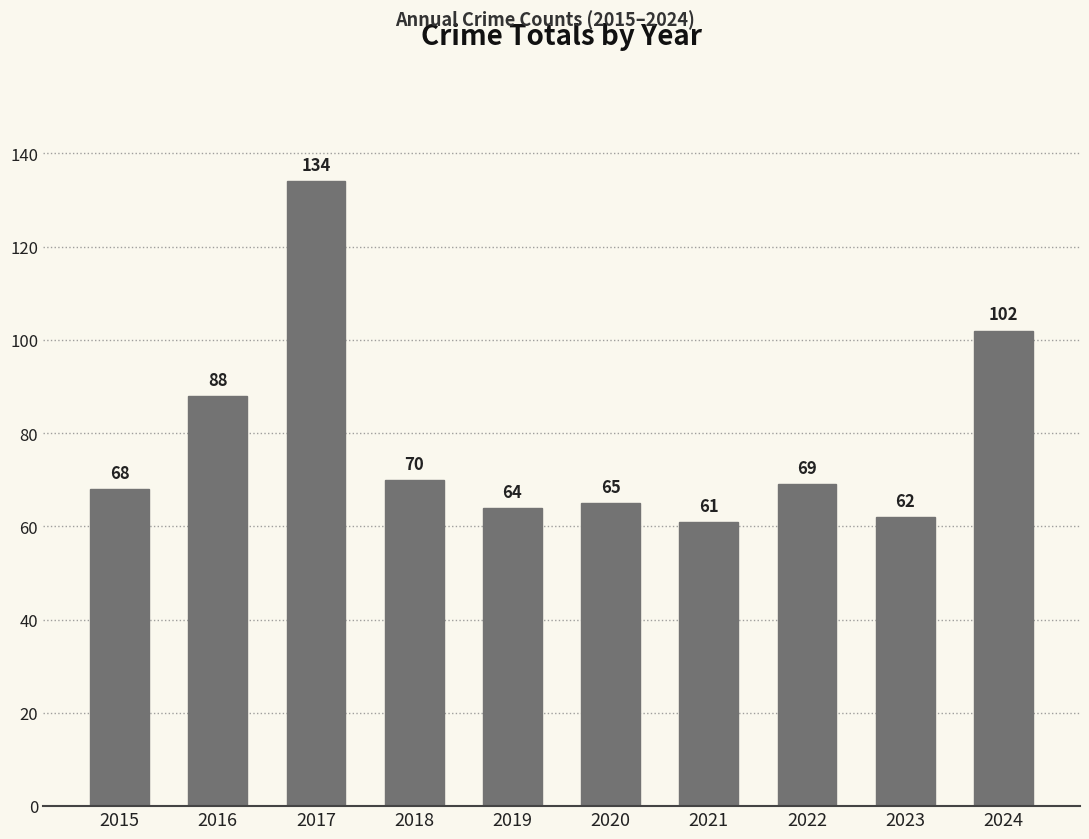

What is the smallest value displayed?

61